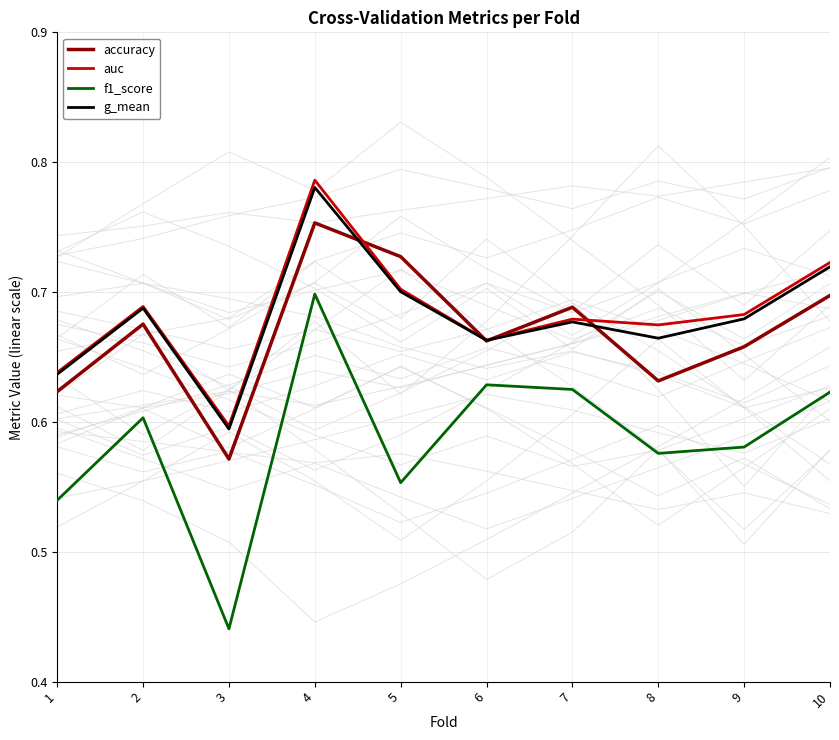

What is the spread (max minus min) of values at 10?

0.1